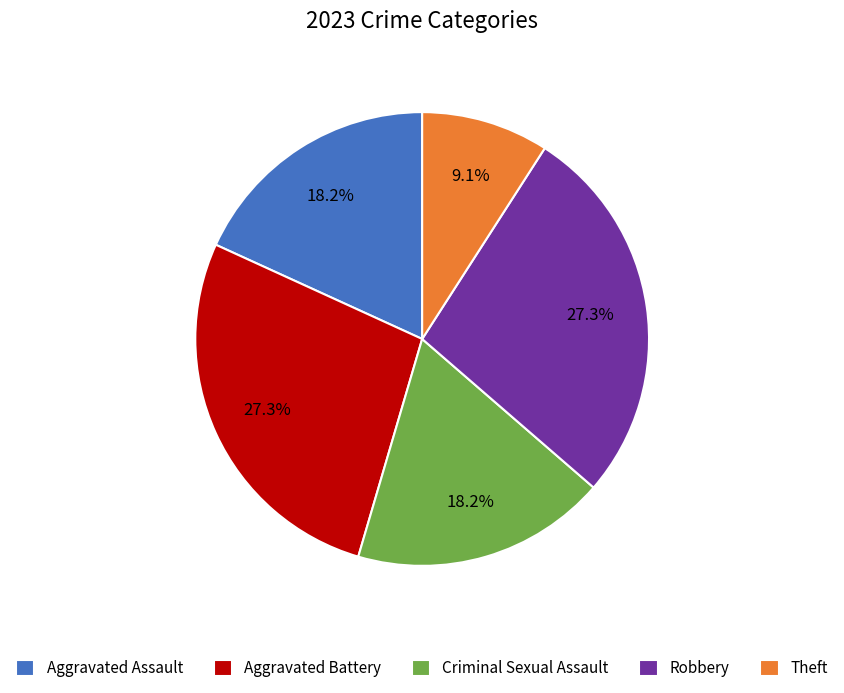

What percentage is the Aggravated Assault slice, to the nearest percent?

18%